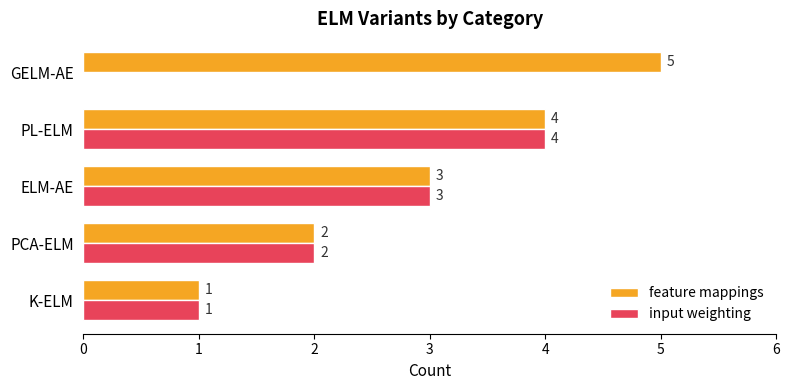

What is the sum of all input weighting values?

10